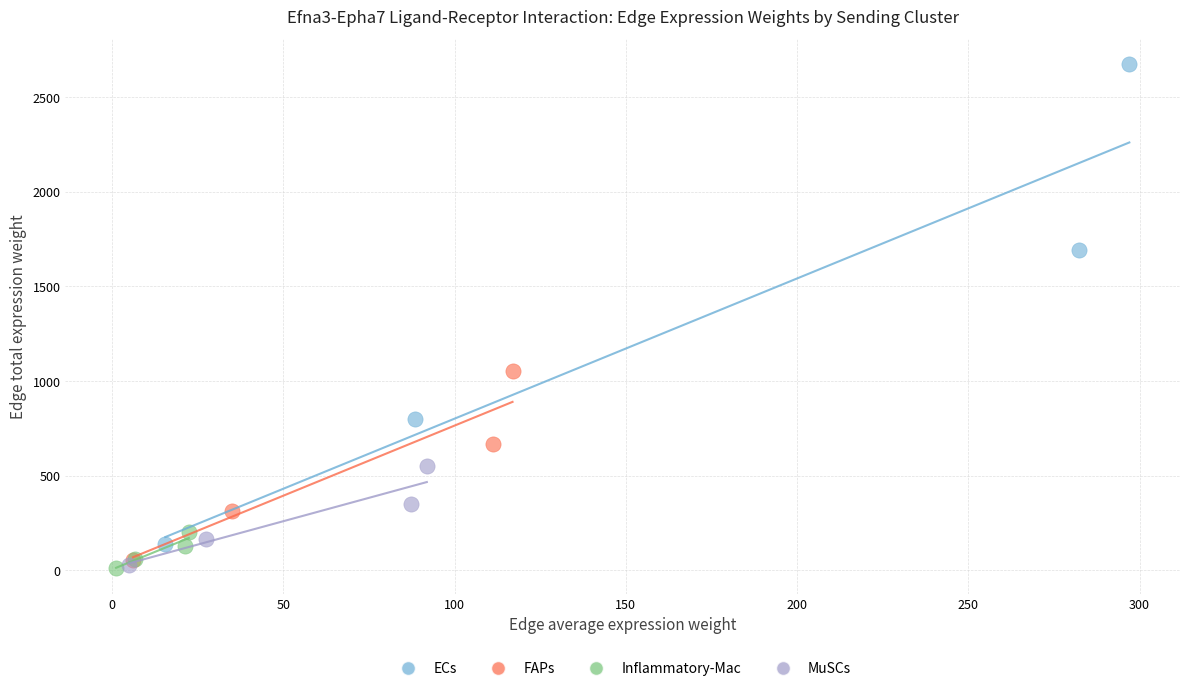

Which series has the widest spread of Y values?

ECs